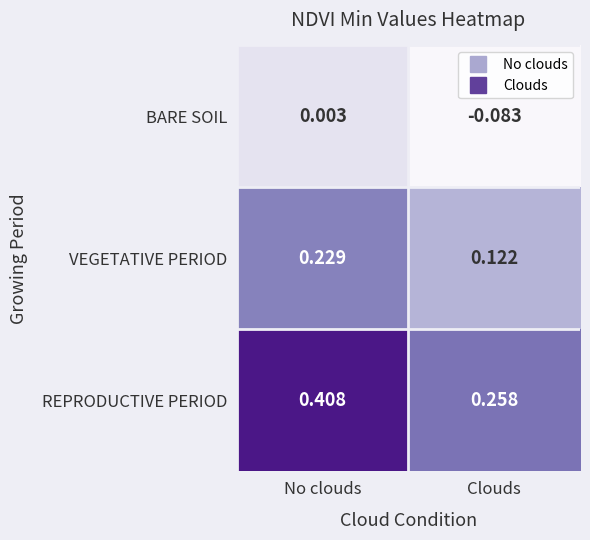

Which category has the lowest value across all series?

Clouds